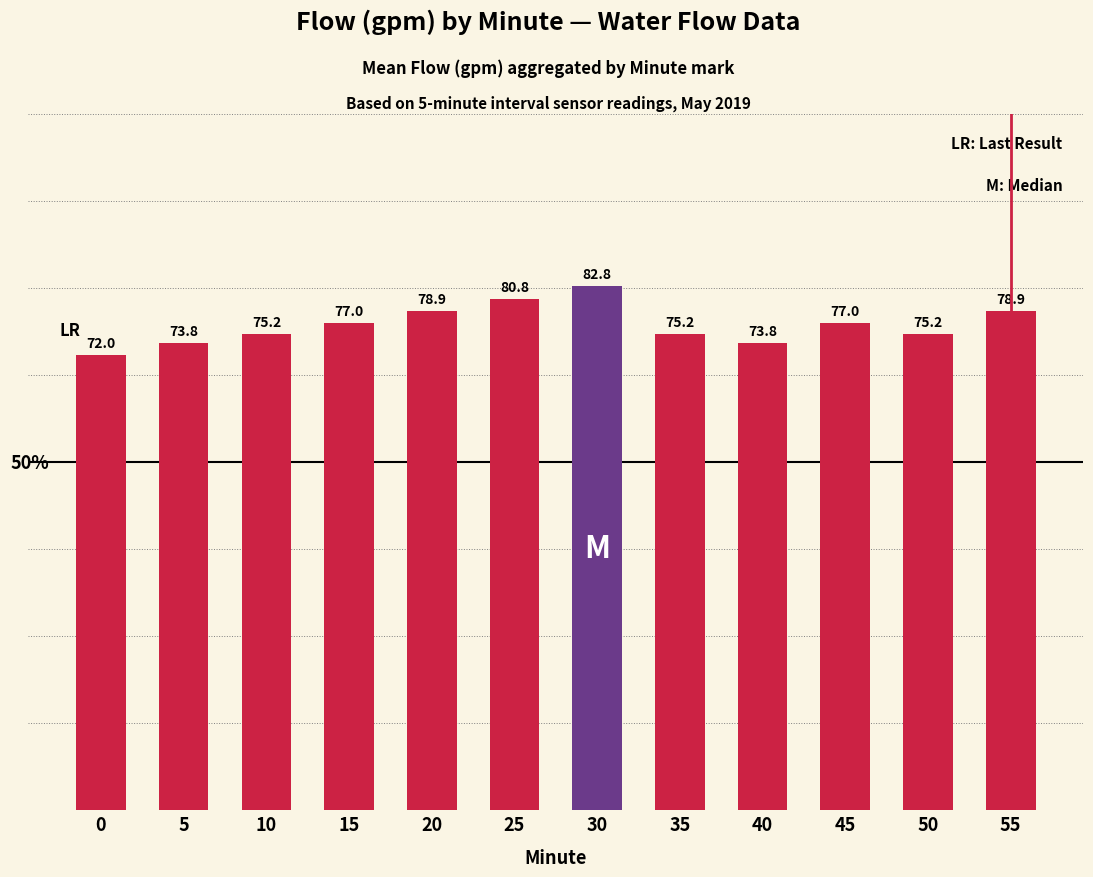

What is the difference between the maximum and minimum values?

10.8